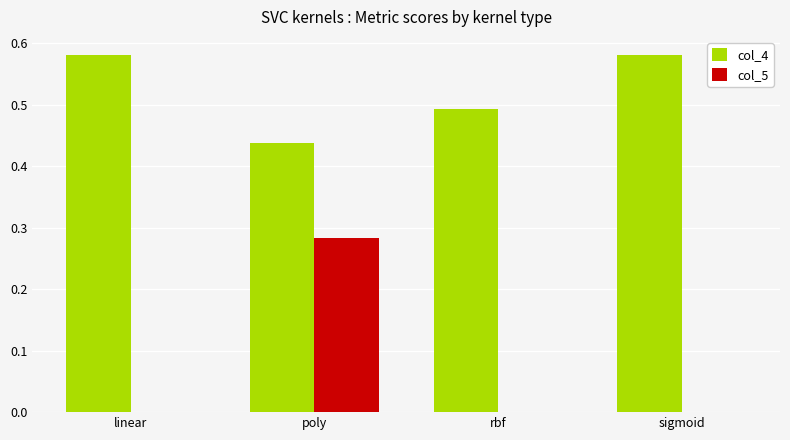

What is the sum of all col_4 values?

2.1